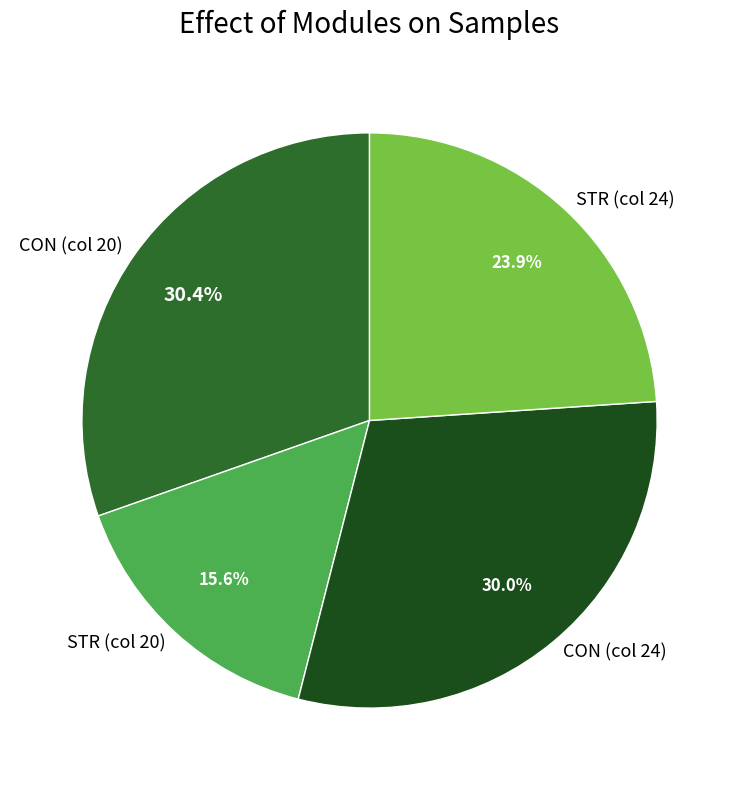

Is STR (col 24) the majority of the pie?

No